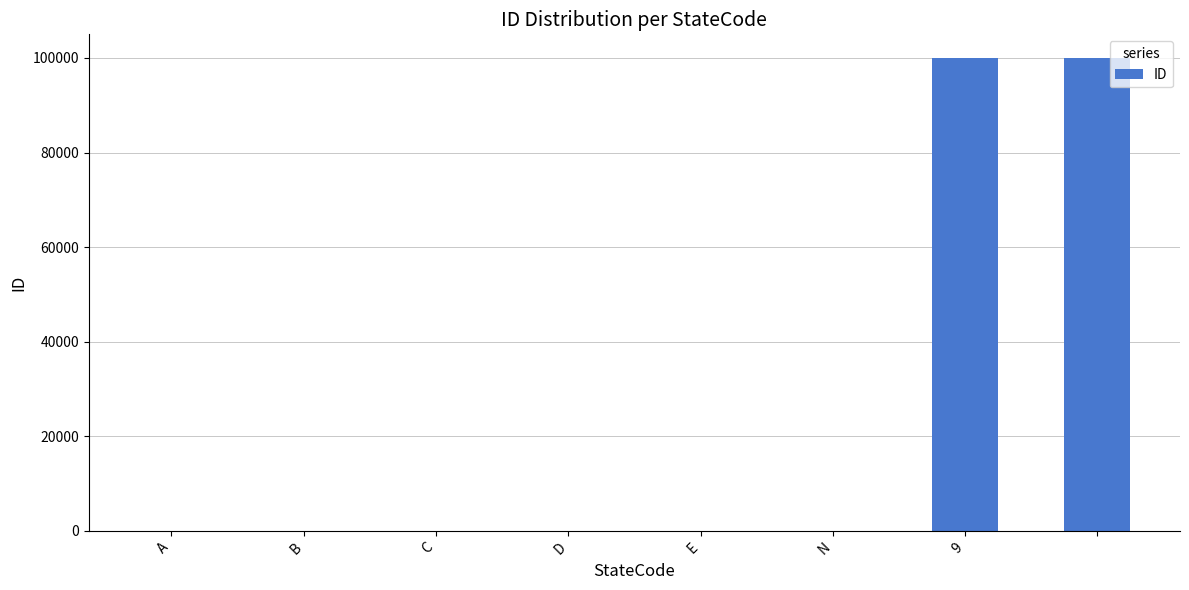

What is the label of the 4th bar from the right?

E